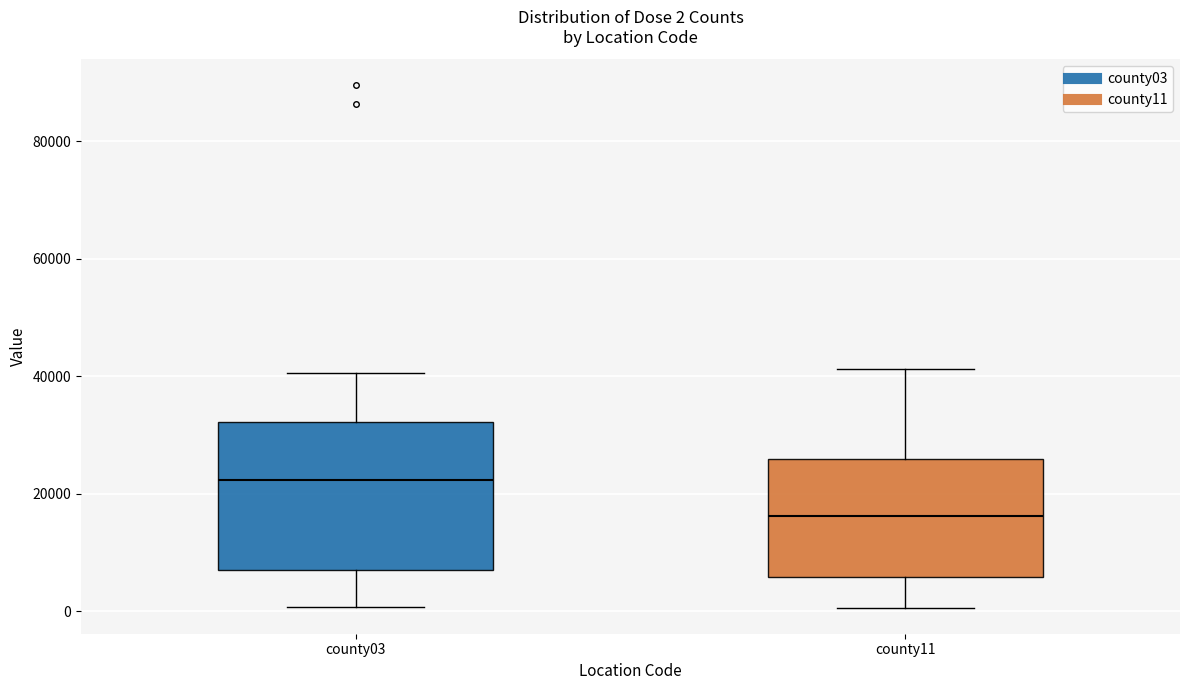

Comparing the boxes themselves (not the whiskers), which one is the tallest?

county03